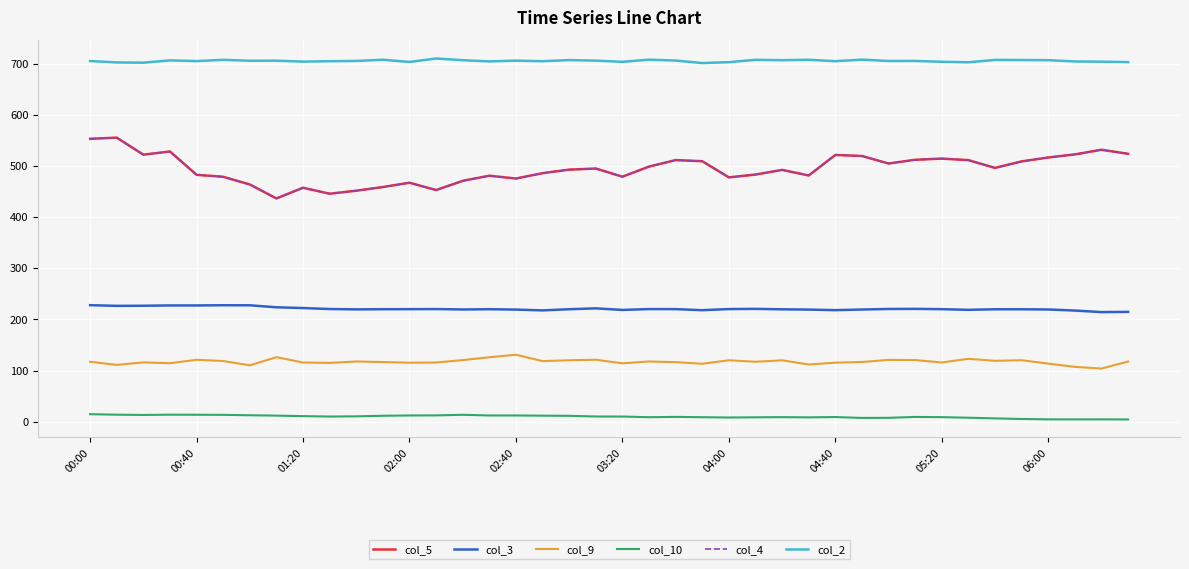

Does the chart display data point markers on the line(s)?

No